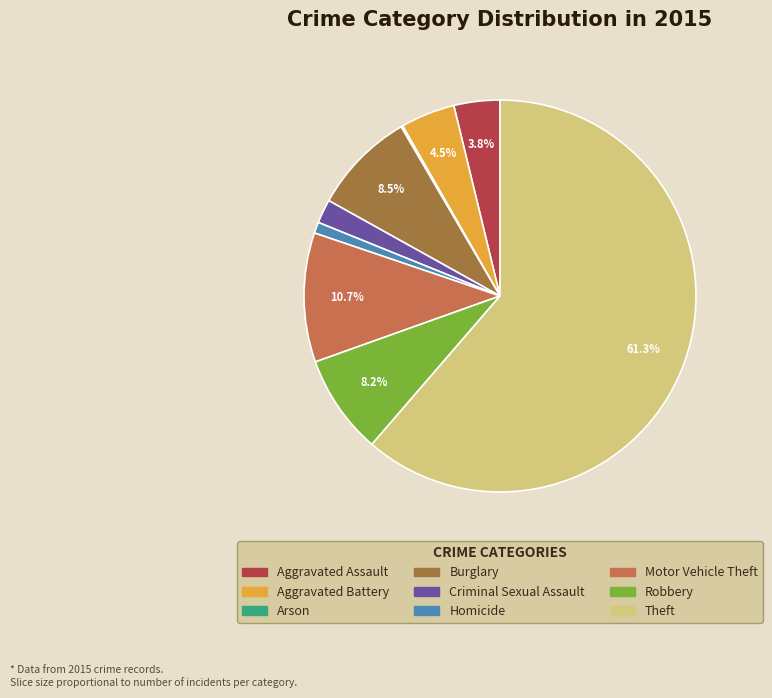

Approximately how many times larger is the value at Motor Vehicle Theft compared to Robbery?

1.3